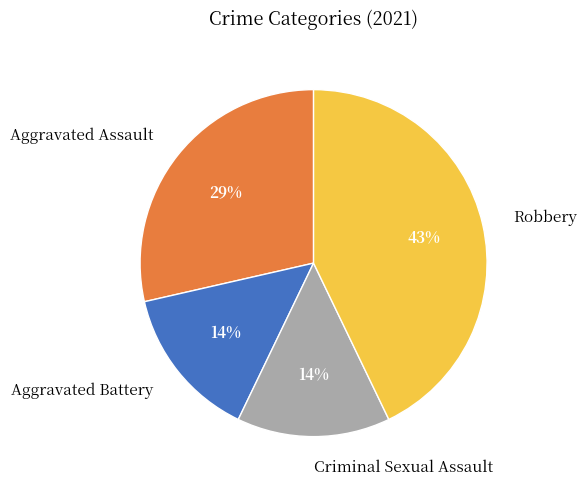

Is there any slice that represents more than half of the pie?

No